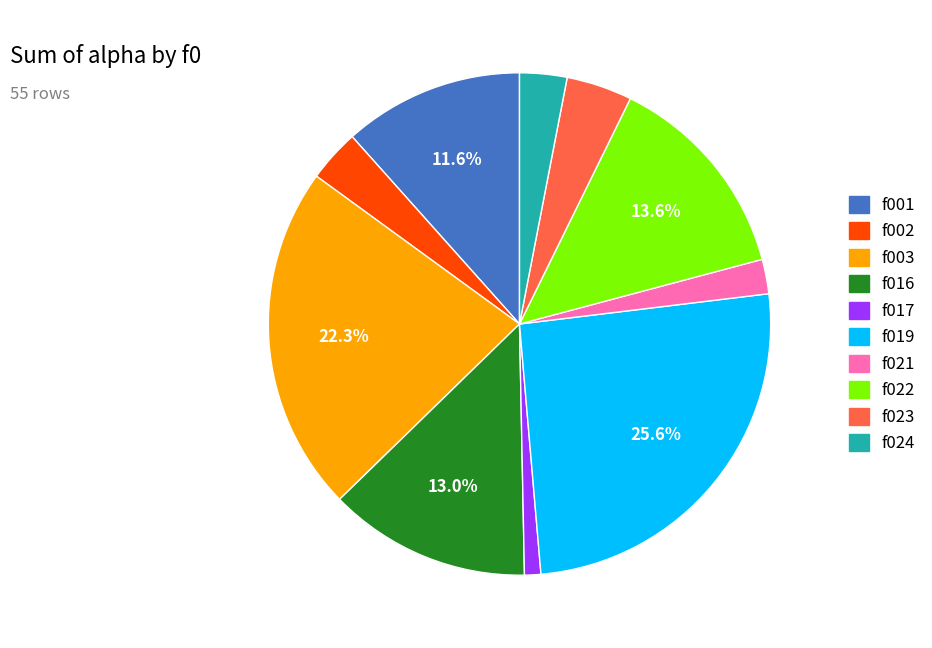

Does any single category account for the majority?

No